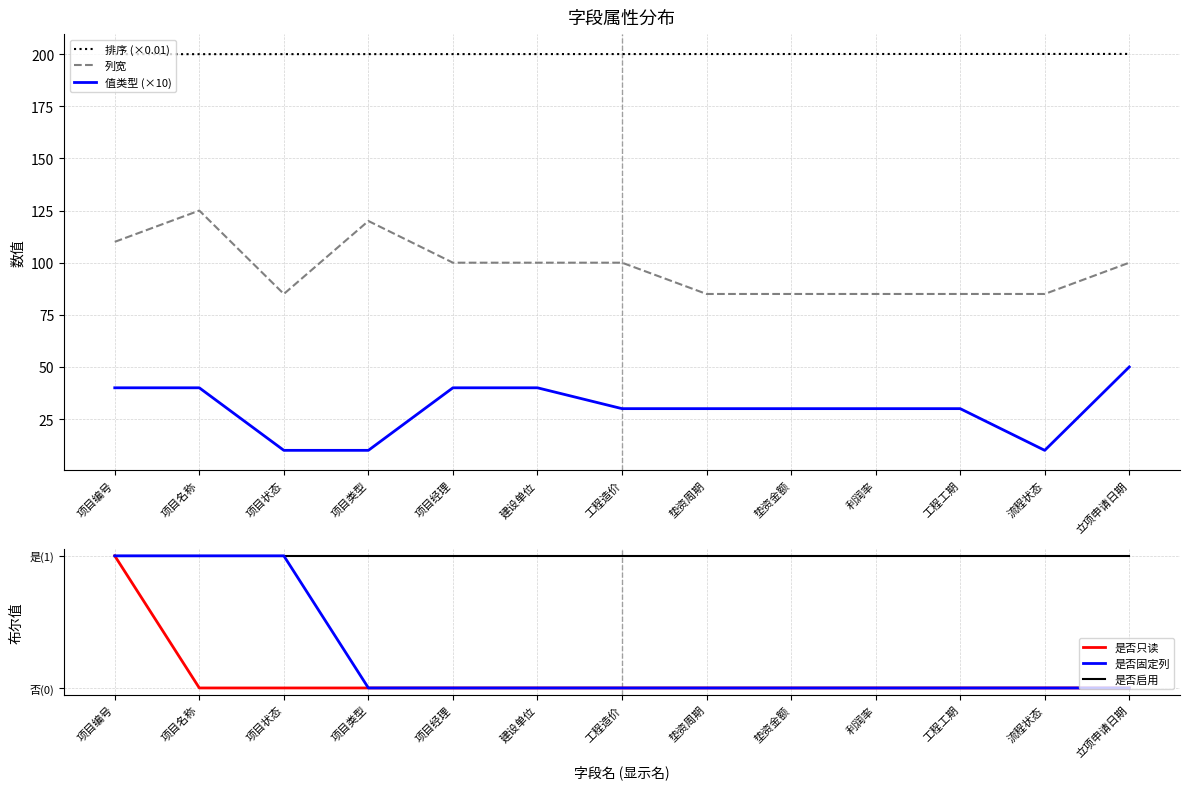

How many 值类型 (×10) values are between 30 and 40?

9